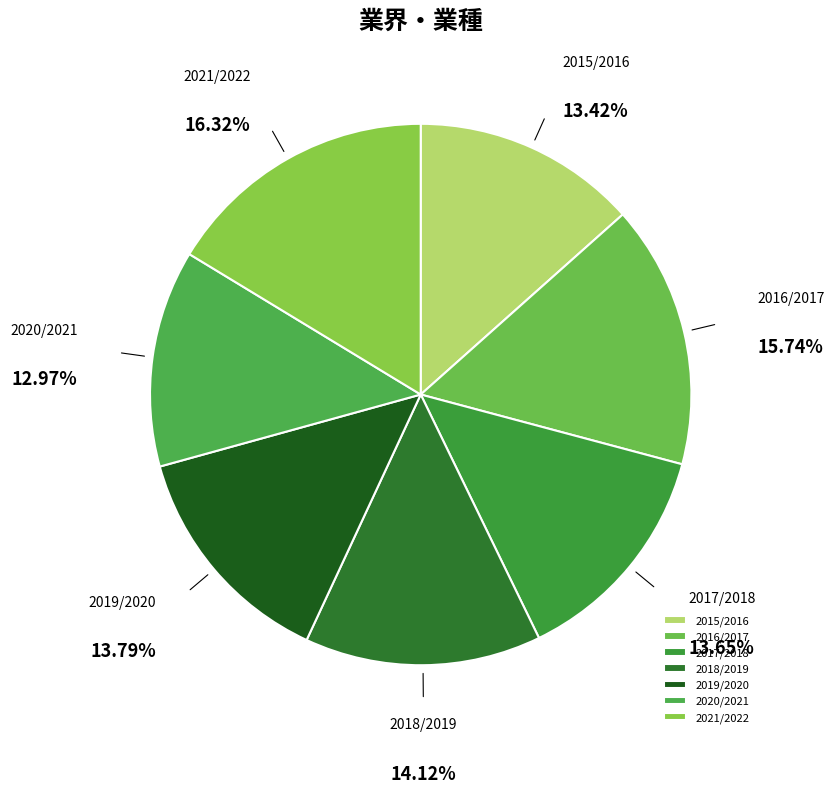

Do 2017/2018 and 2019/2020 together represent more than half of the pie?

No